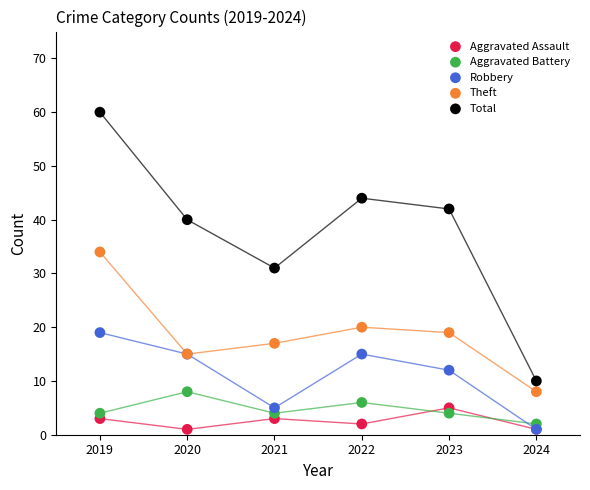

Which series has the widest spread of Y values?

Total